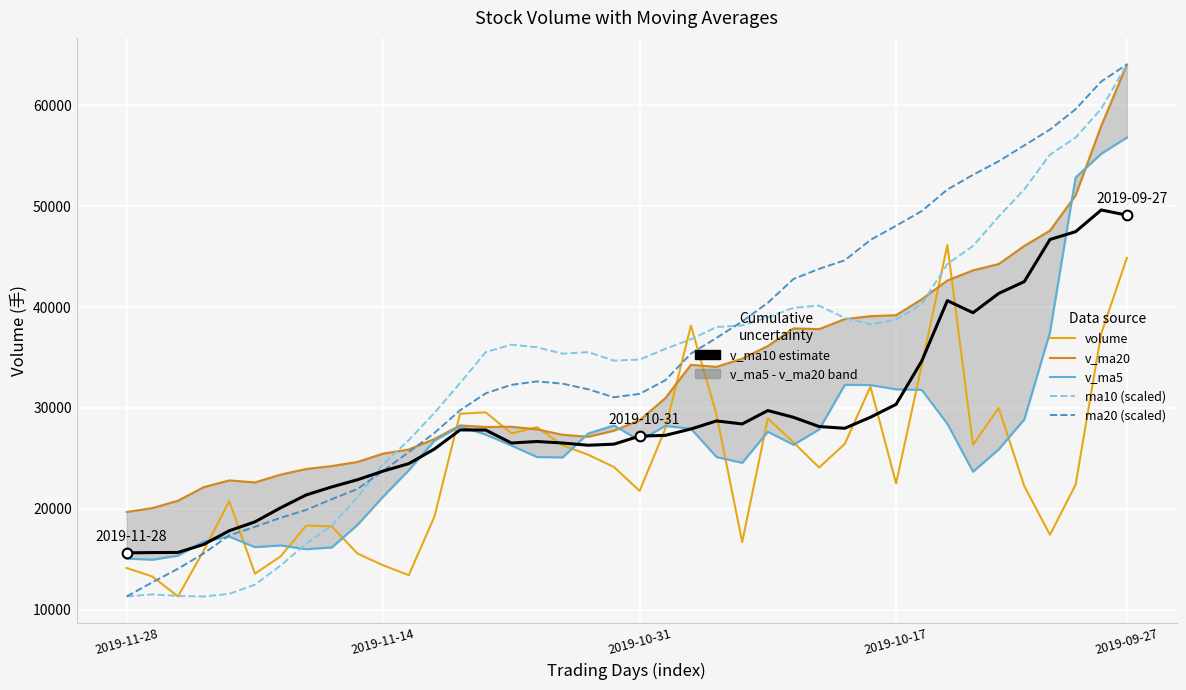

At 22, list the series in order from smallest to largest.

v_ma10, v_ma5, v_ma20, ma20 (scaled), ma10 (scaled), volume